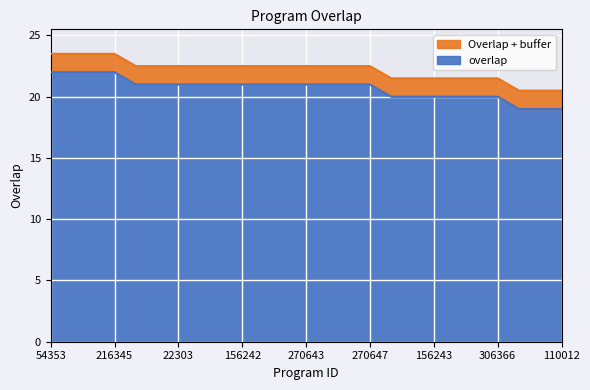

What is the total value across all series at 110012?

20.5